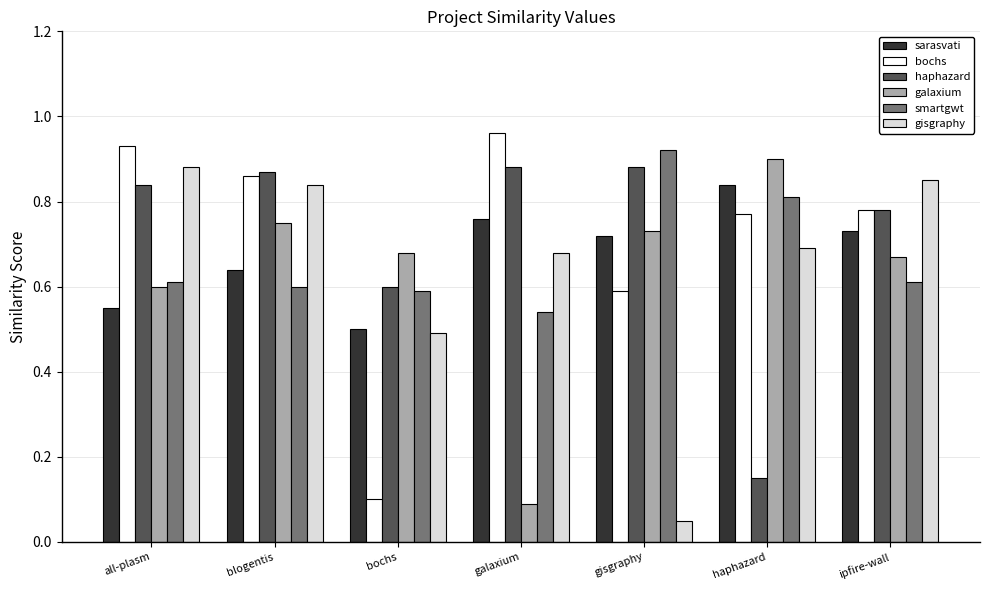

The bochs series shows 0.1 at bochs. True or false?

True